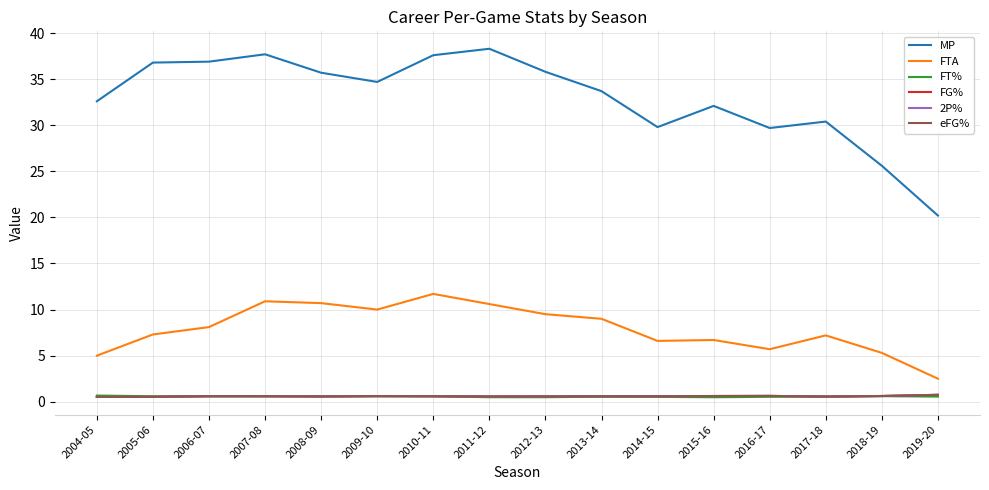

Which series has the largest total across all categories?

MP